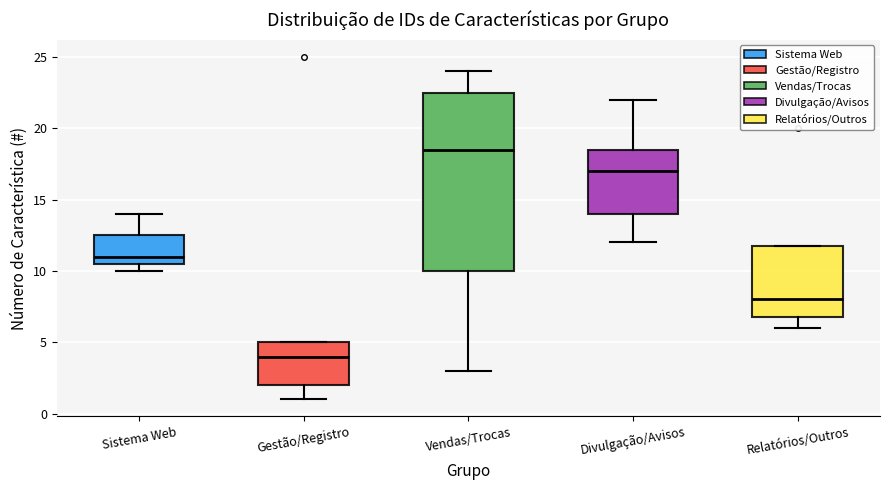

Where does the median line of the box for Sistema Web sit on the y-axis? The values are not printed on the chart, so give them approximately, as read against the axis.

11.0